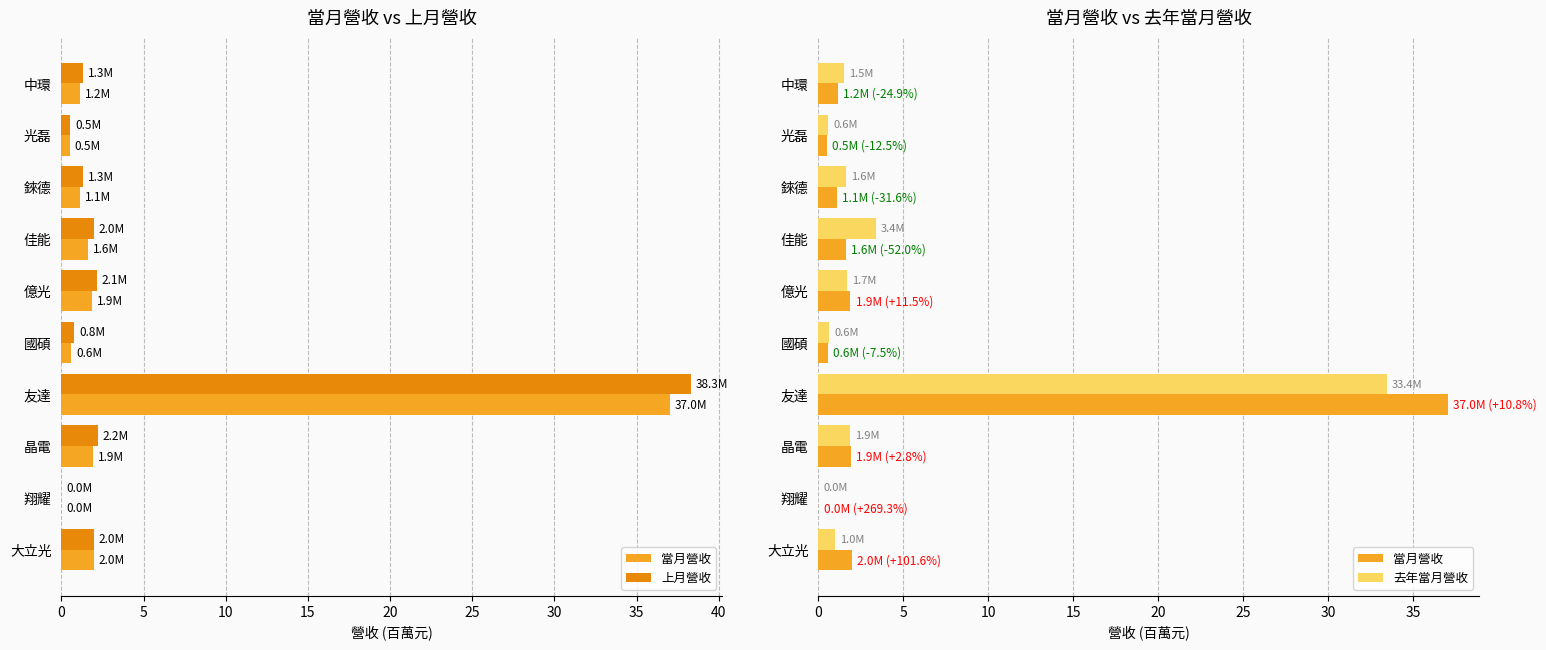

What are all the series names shown in the legend?

當月營收, 上月營收, 去年當月營收